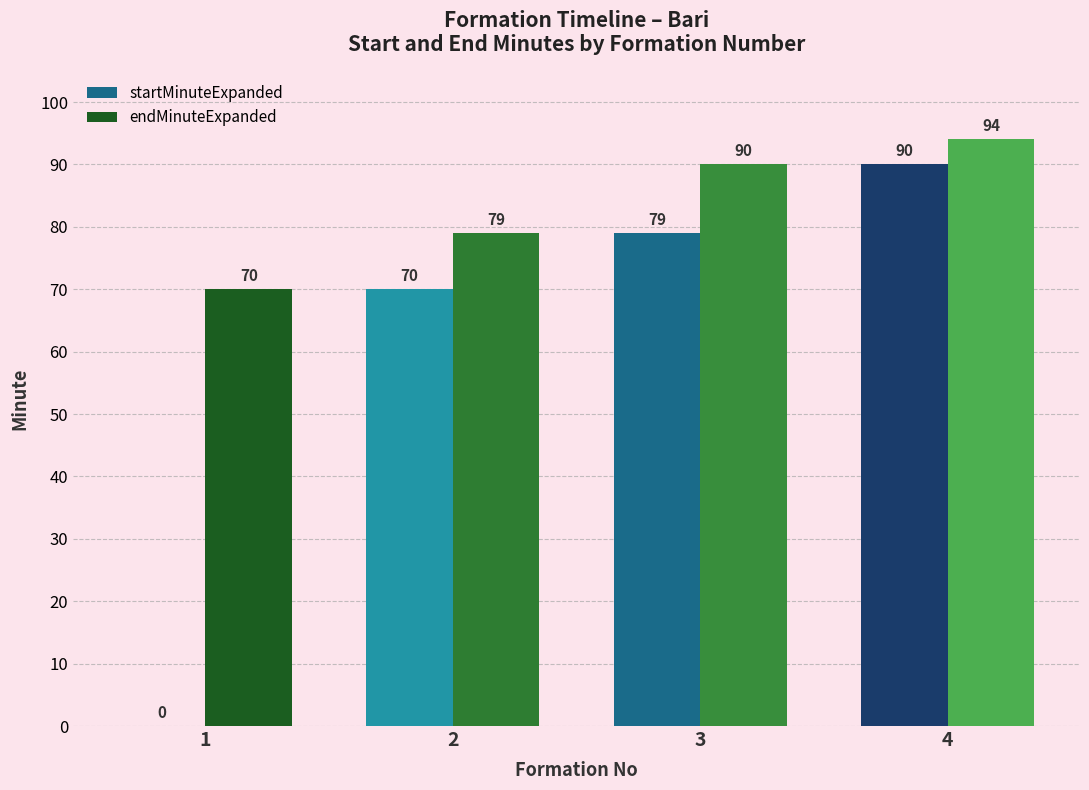

At which label does startMinuteExpanded reach its peak?

4